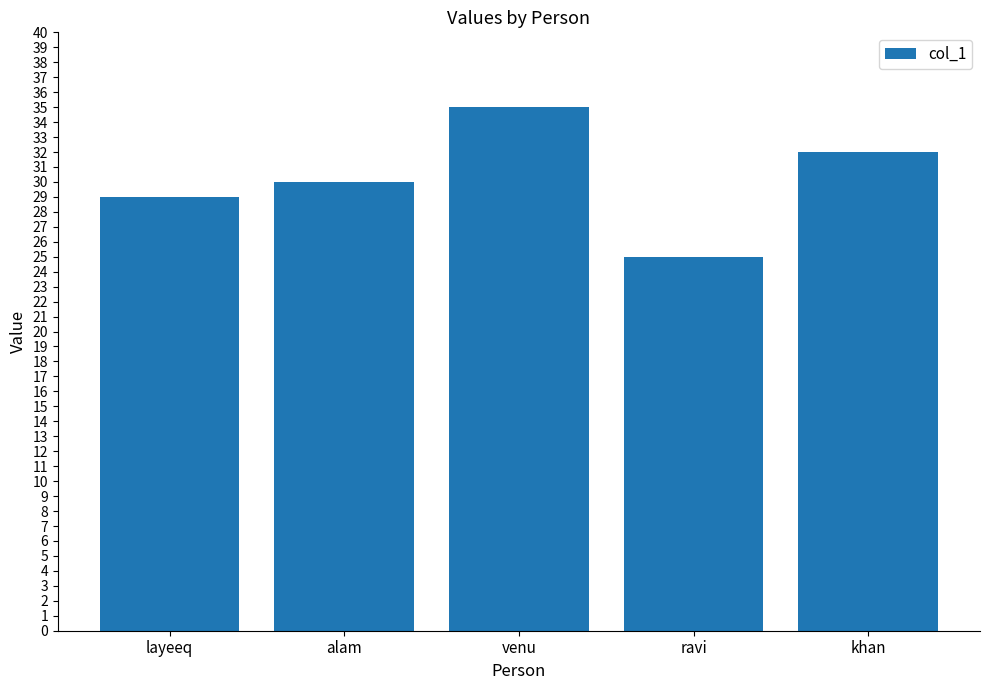

What is the sum of all values?

151